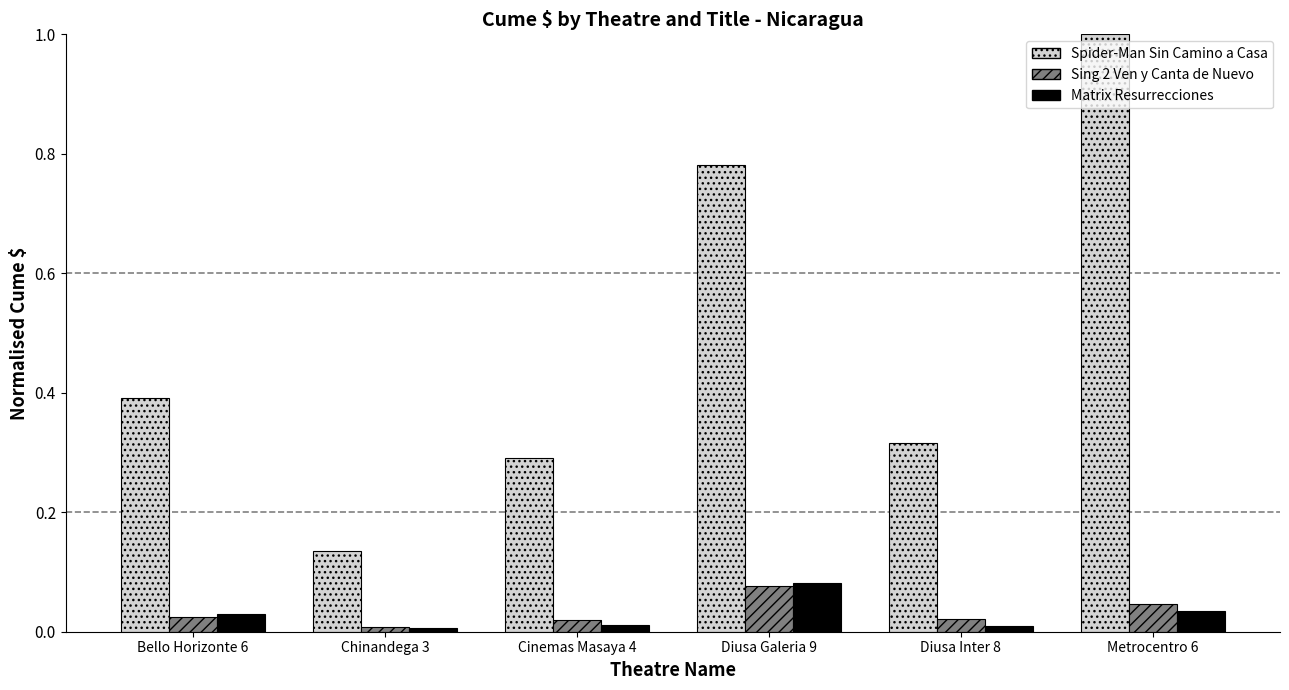

Does the chart contain any negative values?

No